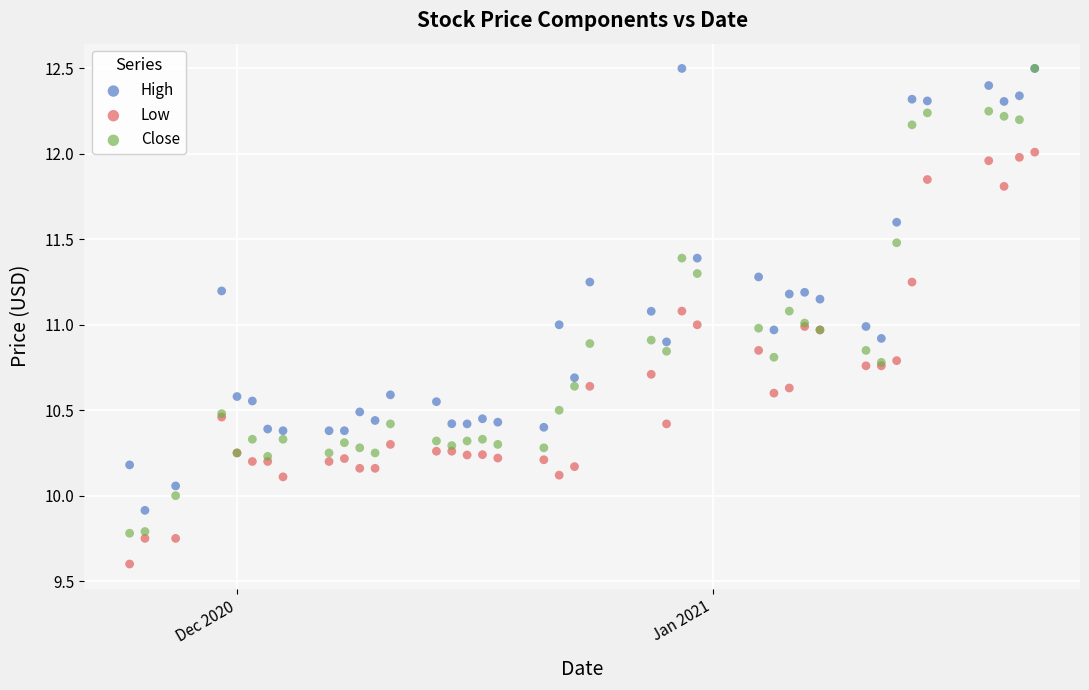

What are all the series names shown in the legend?

High, Low, Close